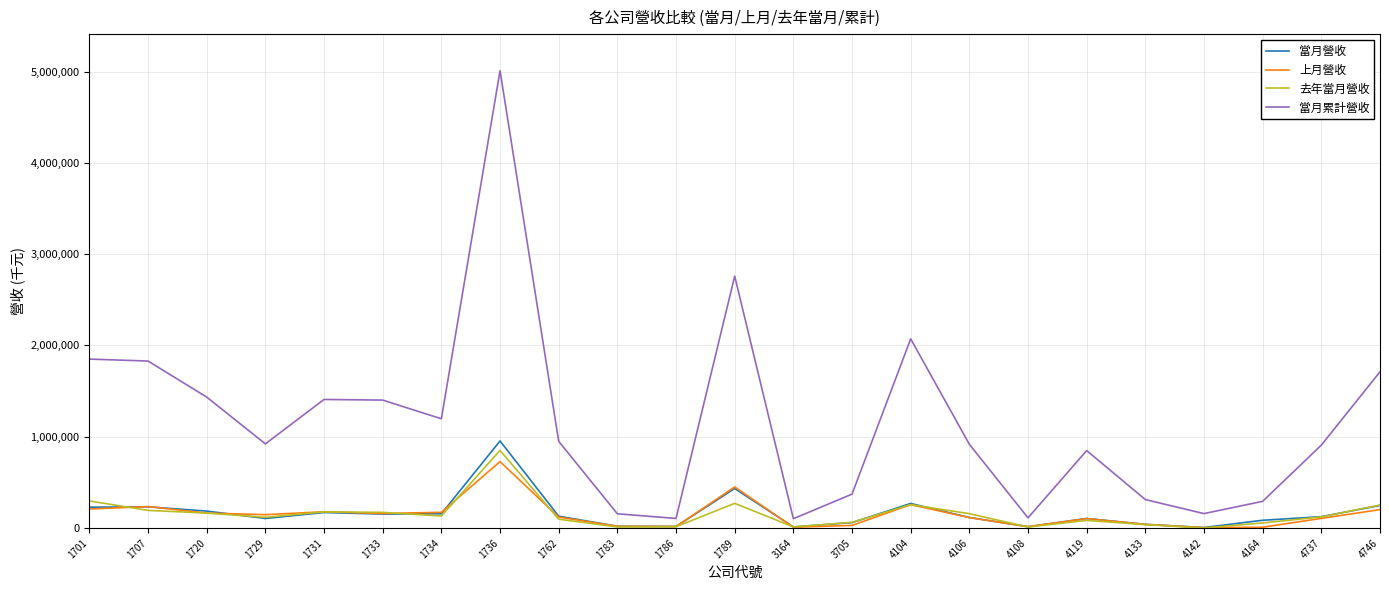

Which series has the widest spread of values?

當月累計營收